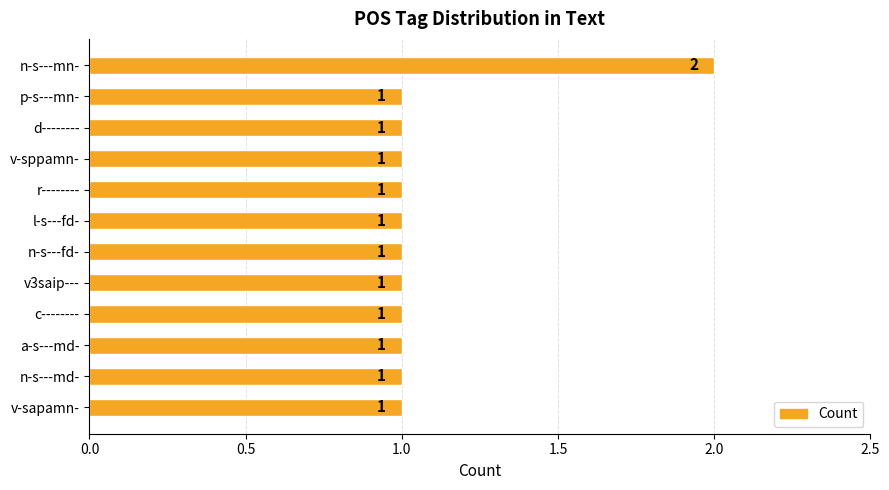

How many categories are shown in the chart?

12